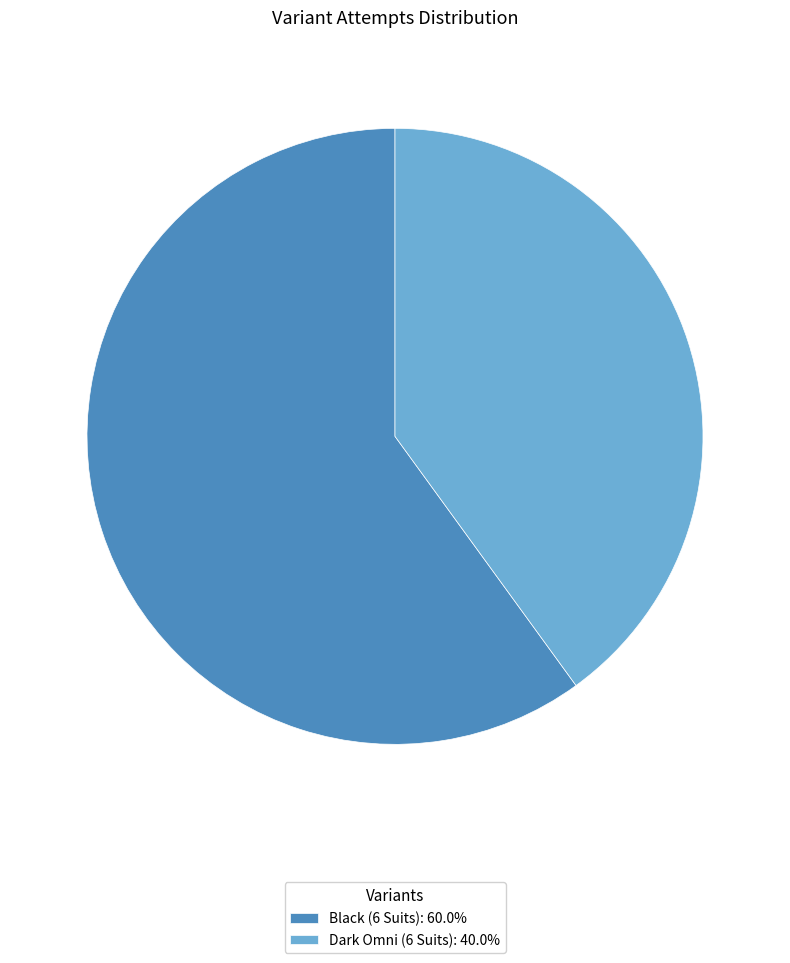

Which slice is the smallest?

Dark Omni (6 Suits)